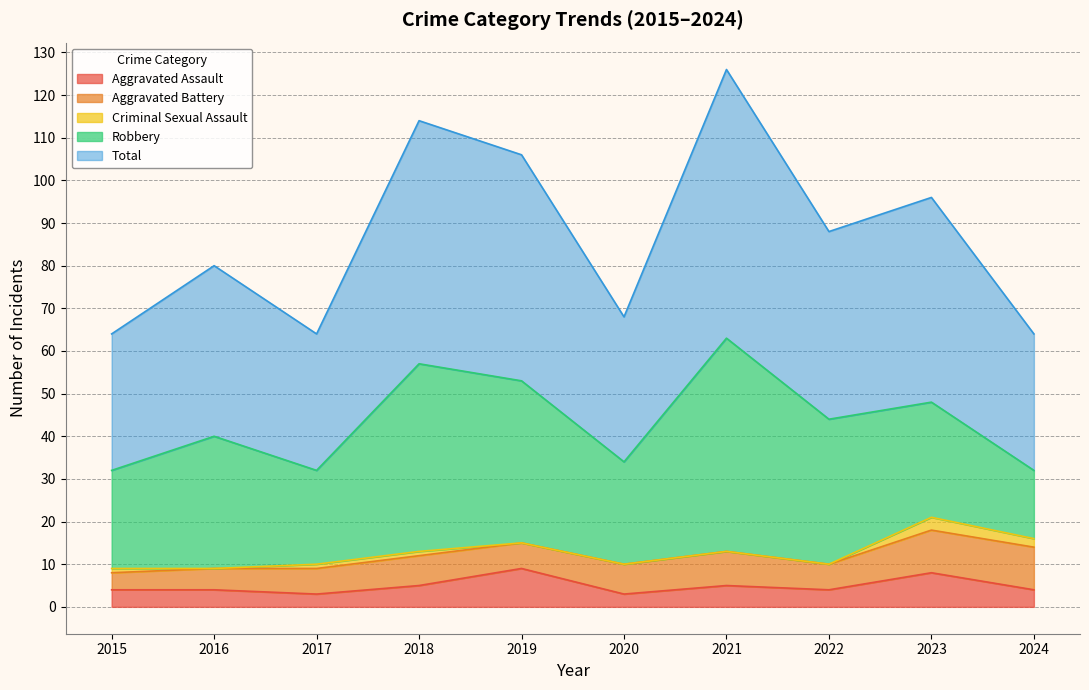

The Aggravated Assault series shows 1 at 2021. True or false?

False